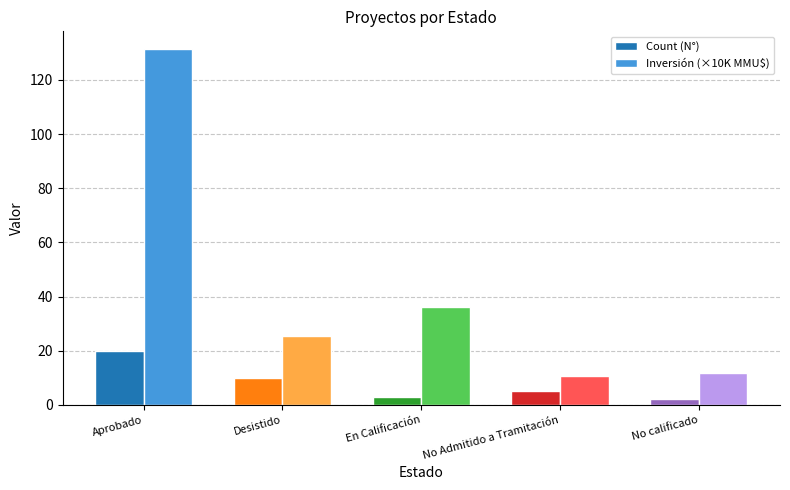

What is the average value of the Inversión (×10K MMU$) series?

43.1